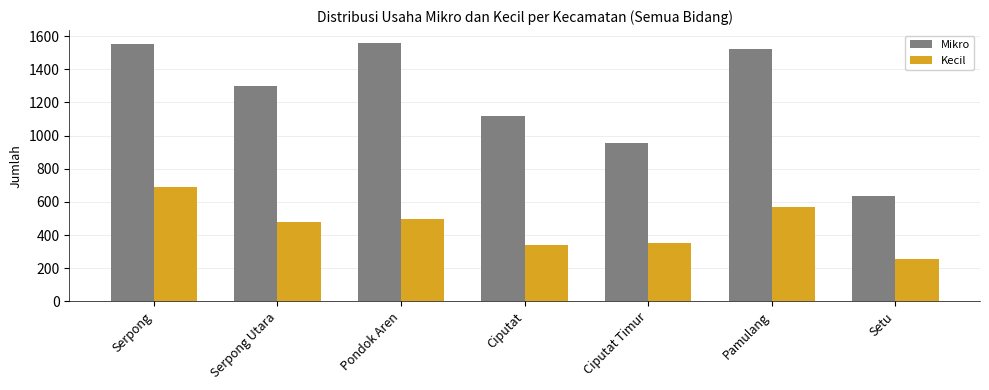

Between Pondok Aren and Setu, which series saw the biggest shift?

Mikro